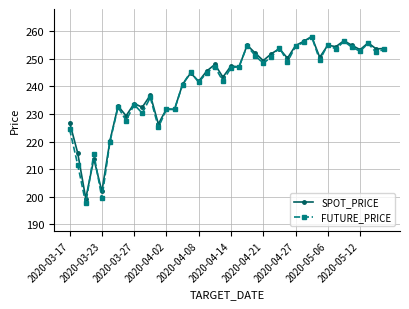

Which series has the widest spread of values?

FUTURE_PRICE